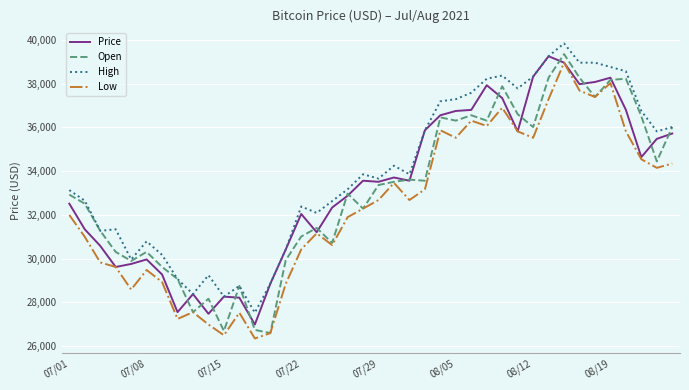

What is the smallest value displayed?

26344.4